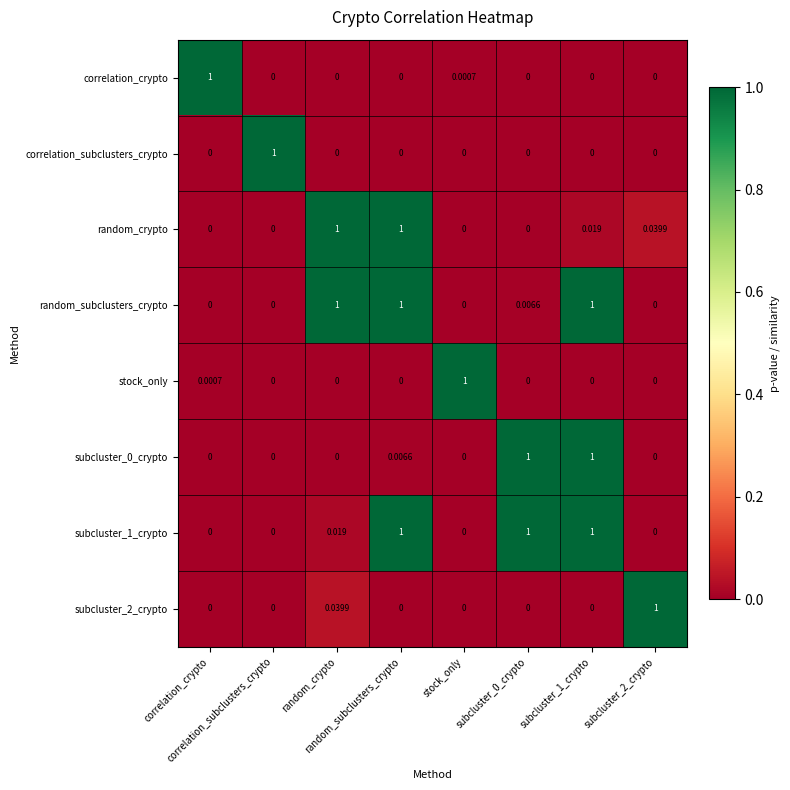

Count the number of data series in this chart.

8